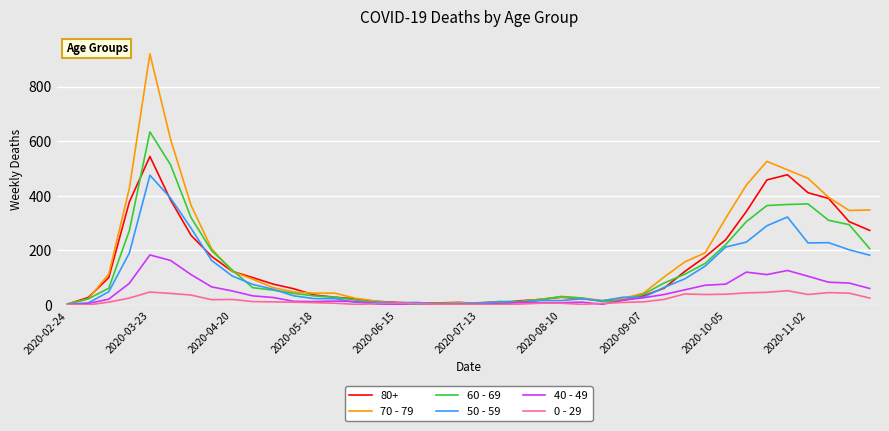

List the series in order of their peak value, lowest first.

0 - 29, 40 - 49, 50 - 59, 80+, 60 - 69, 70 - 79